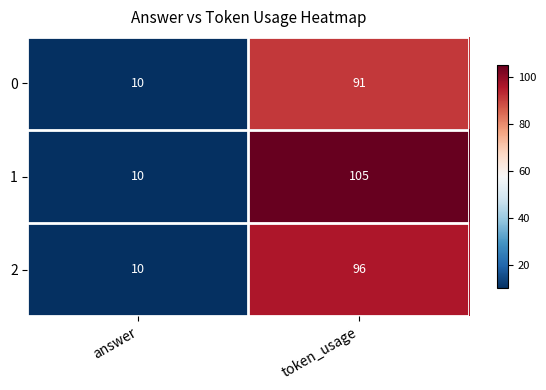

Which series changed the most between answer and token_usage?

1